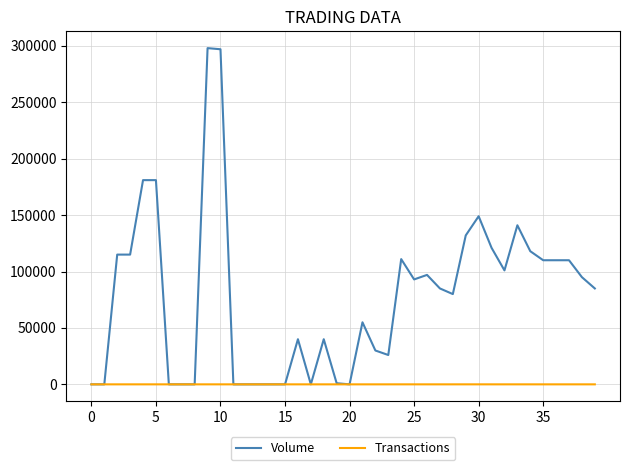

How many values in the Volume series are below 85000?

19